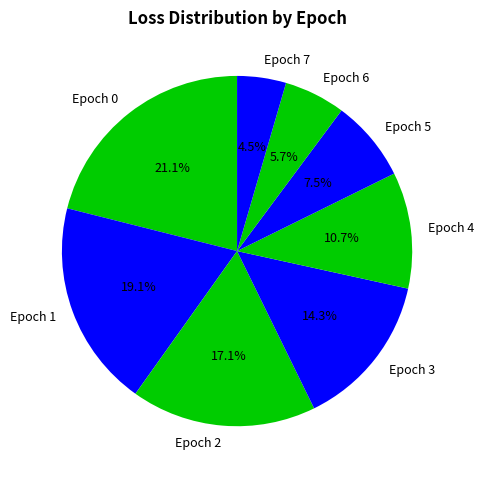

What is the smallest slice in the pie chart?

Epoch 7